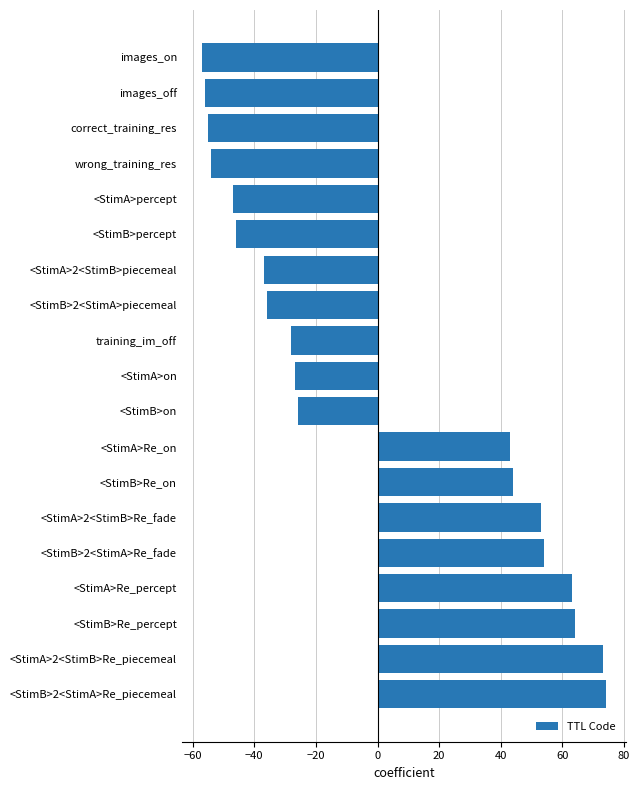

How many negative values are there?

11